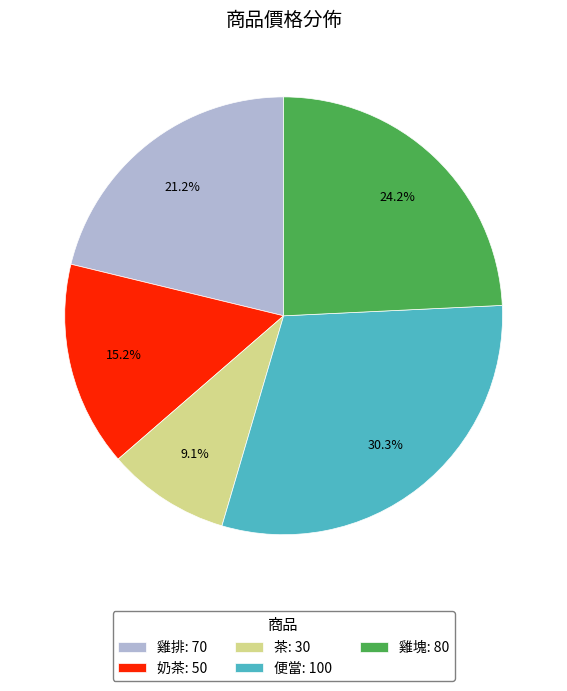

True or false: 奶茶 accounts for 15% of the total.

True